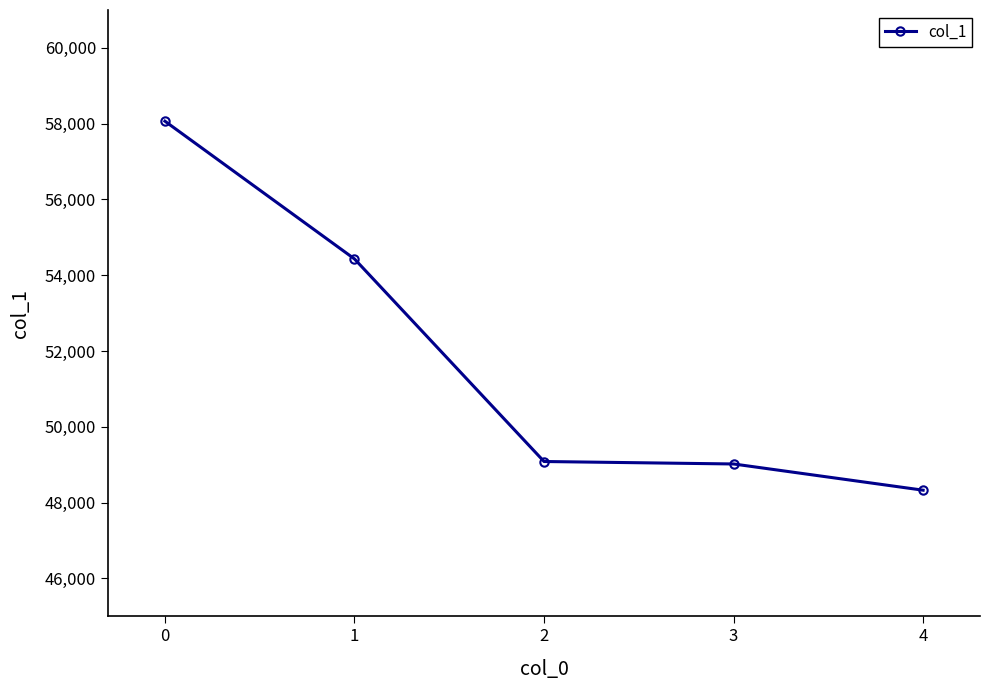

What is the value of the 2nd point from the left?

54431